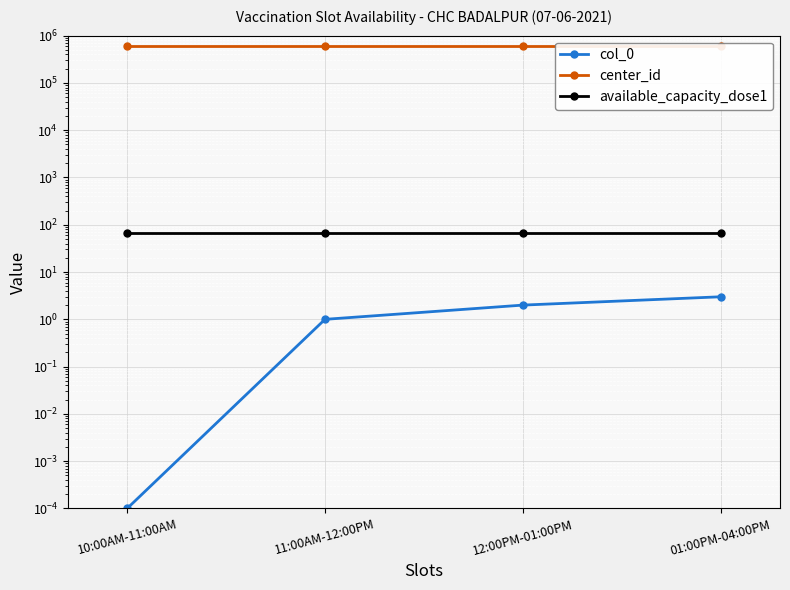

What is the maximum value for available_capacity_dose1?

66.0